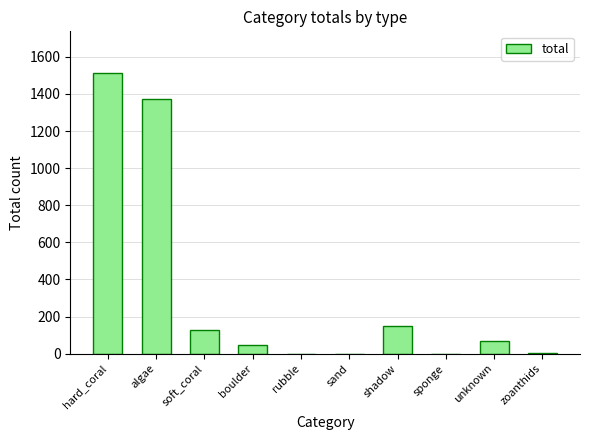

What is the sum of all values?

3282